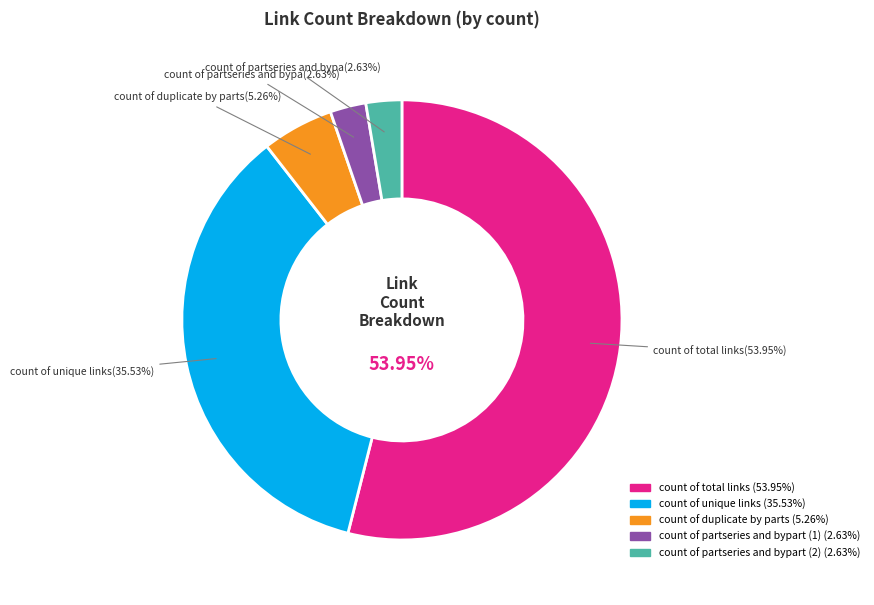

To the nearest percent, what is the average slice percentage?

20%